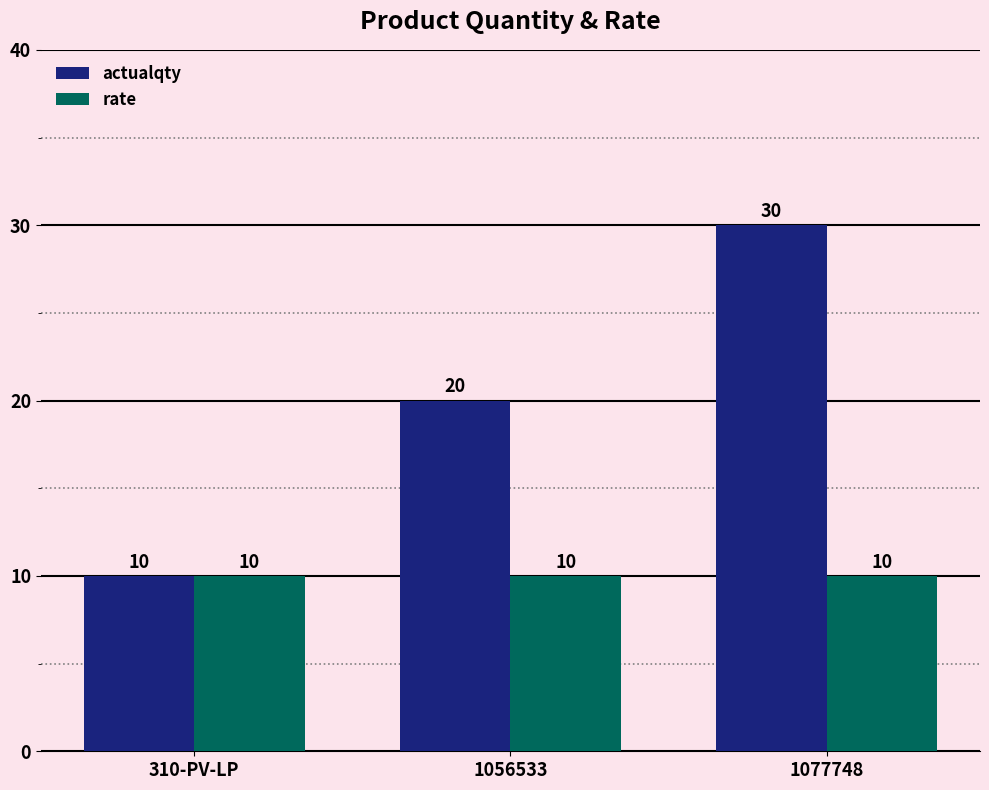

Where is actualqty nearest to the value 20?

1056533